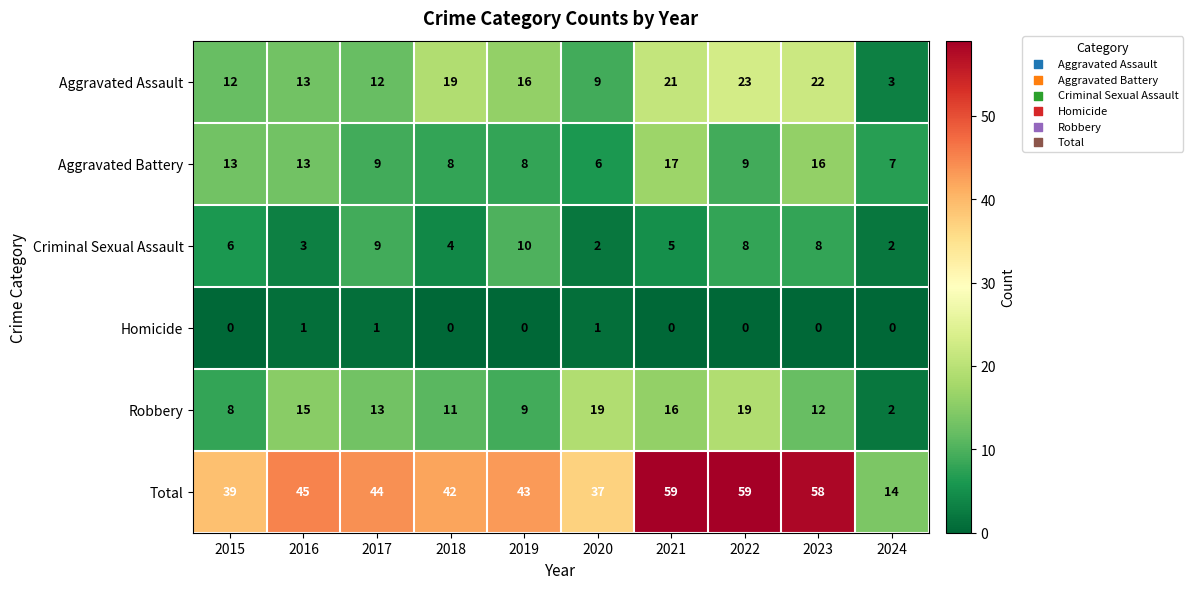

True or false: Aggravated Battery has a value of 13 at 2015.

True